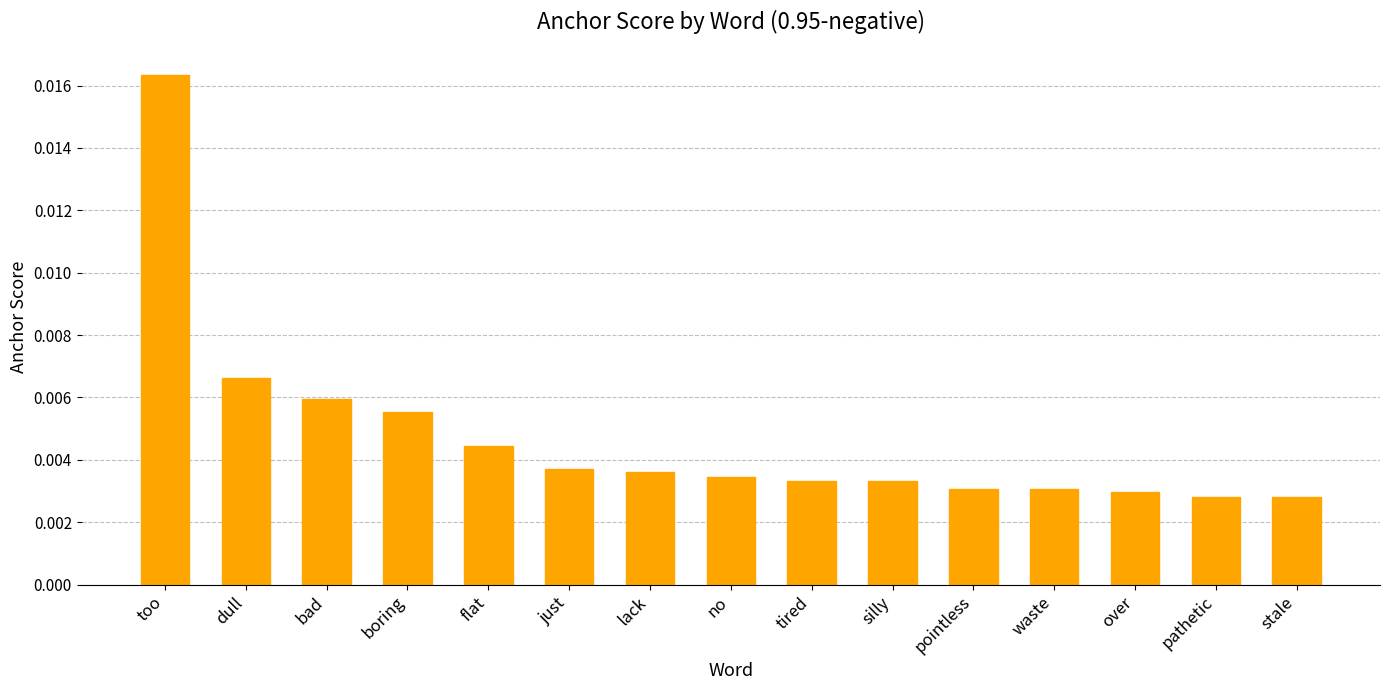

Which has a higher value, tired or just?

just